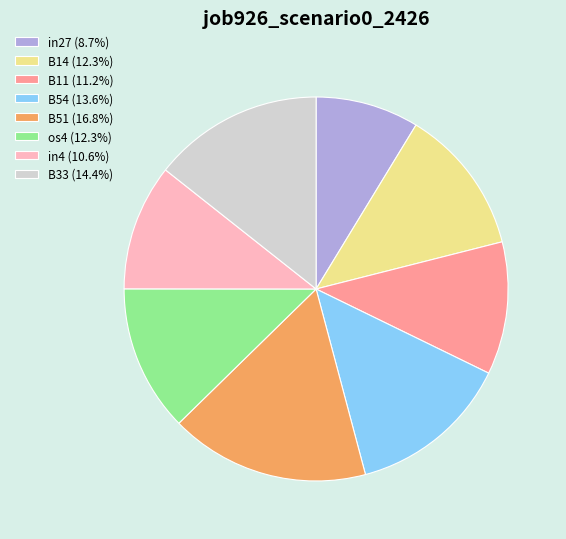

Is it true that B54 is 1% of the pie?

False